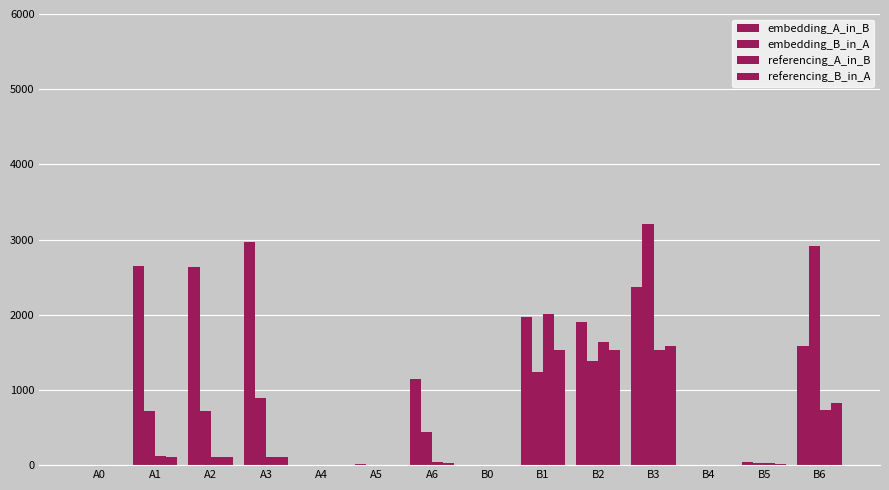

How many groups of bars are there?

14